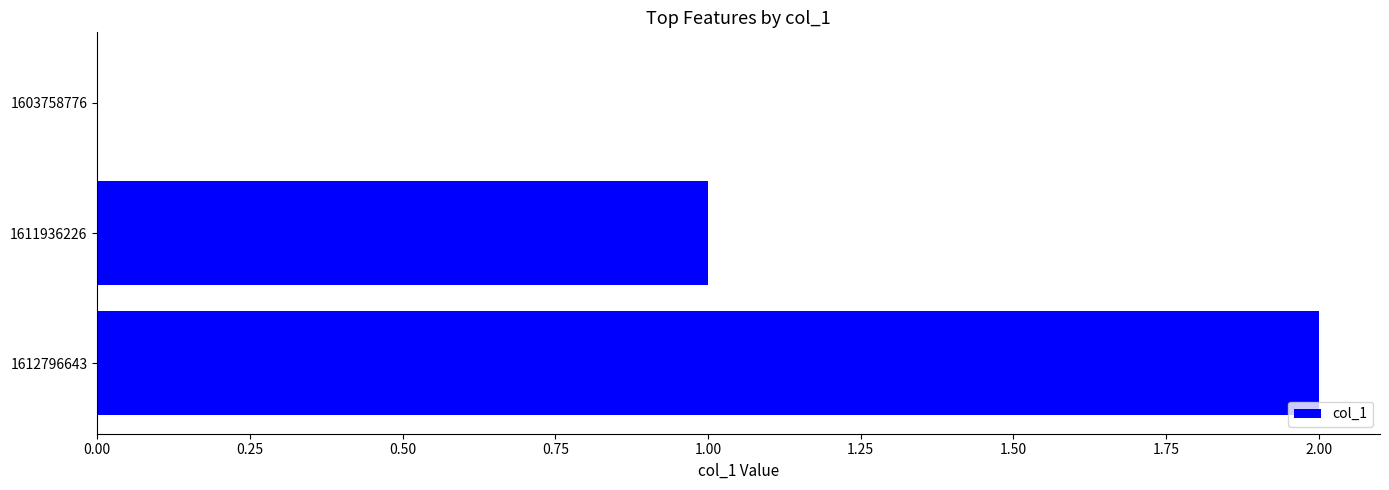

True or false: the data shows 3 at 1612796643.

False